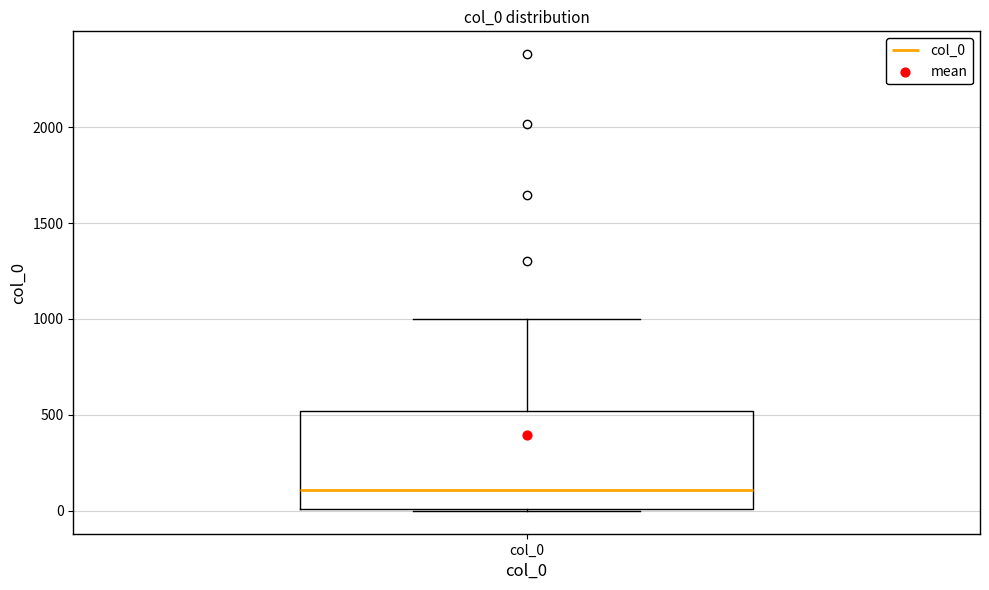

Transcribe this box plot: give where the median line is, the range the box spans, and where the two whiskers end, as read against the y-axis. The values are not printed on the chart, so give them approximately, as read against the axis.

median 100, box 0 to 500, whiskers 0 to 1000